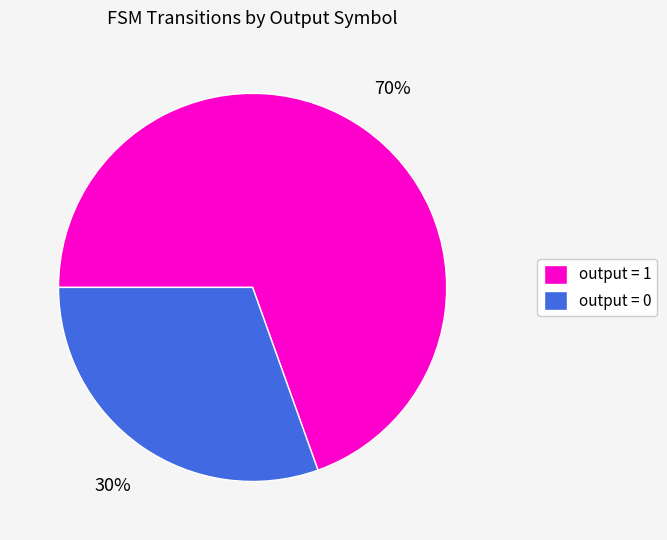

Is the sum of output = 1 and output = 0 greater than half?

Yes